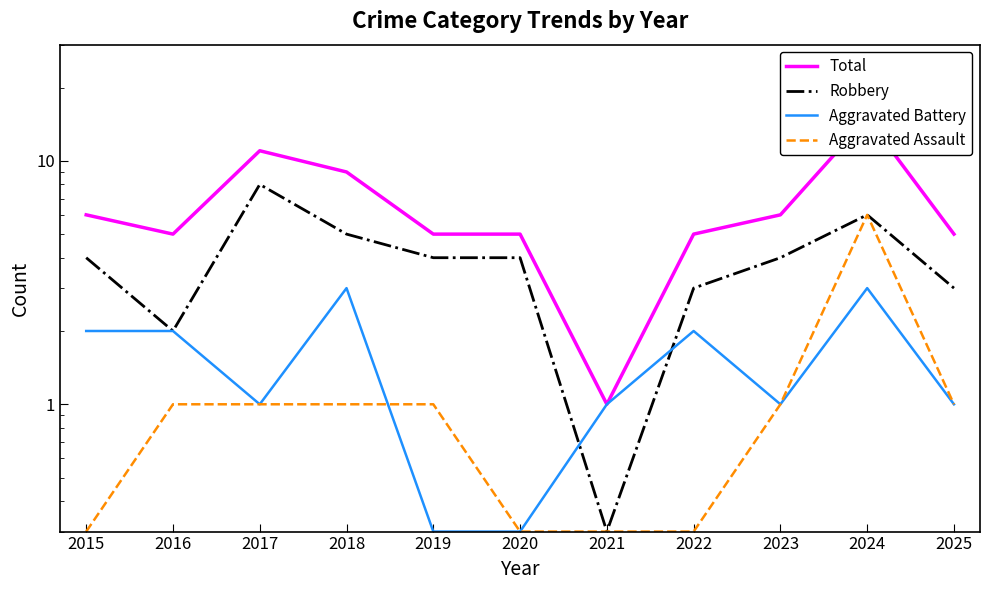

Rank the series by their maximum value, from lowest to highest.

Aggravated Battery, Aggravated Assault, Robbery, Total